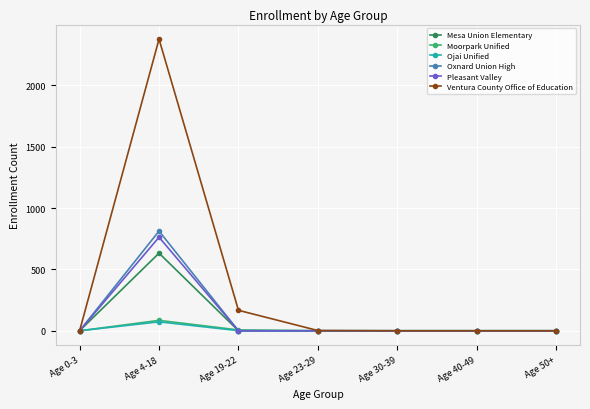

Which series has the largest total across all categories?

Ventura County Office of Education